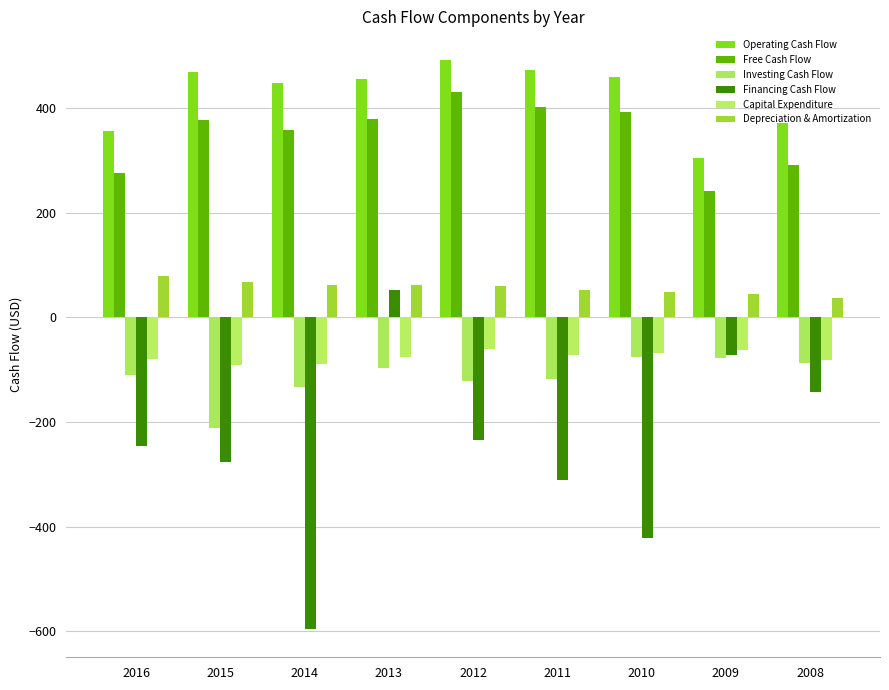

How many categories are shown in the chart?

9